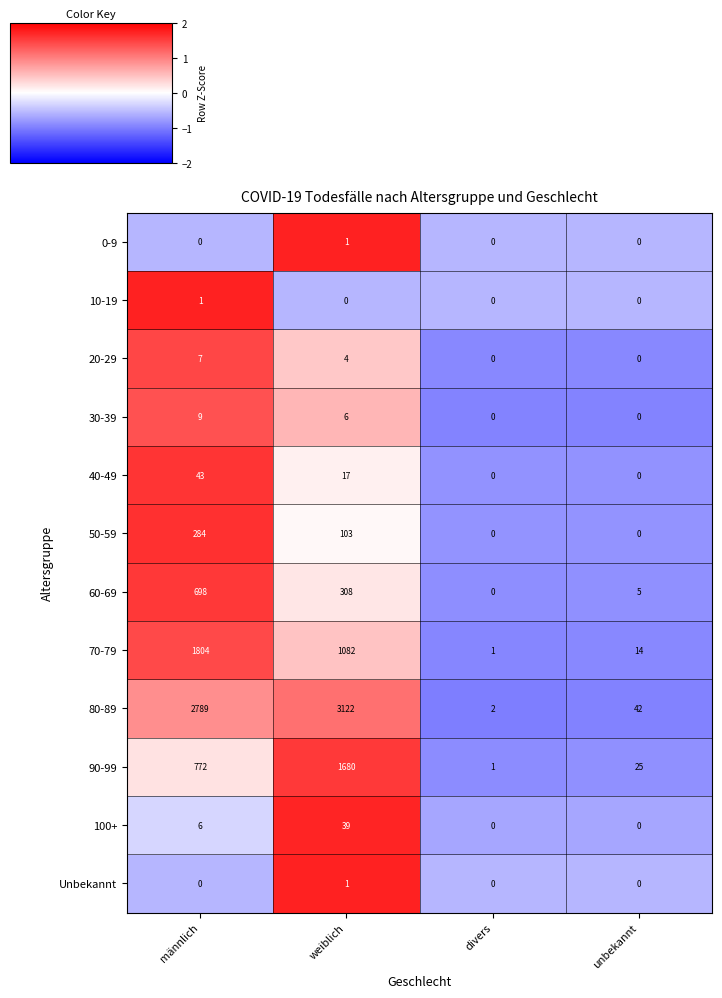

What is the total value across all series at männlich?

6413